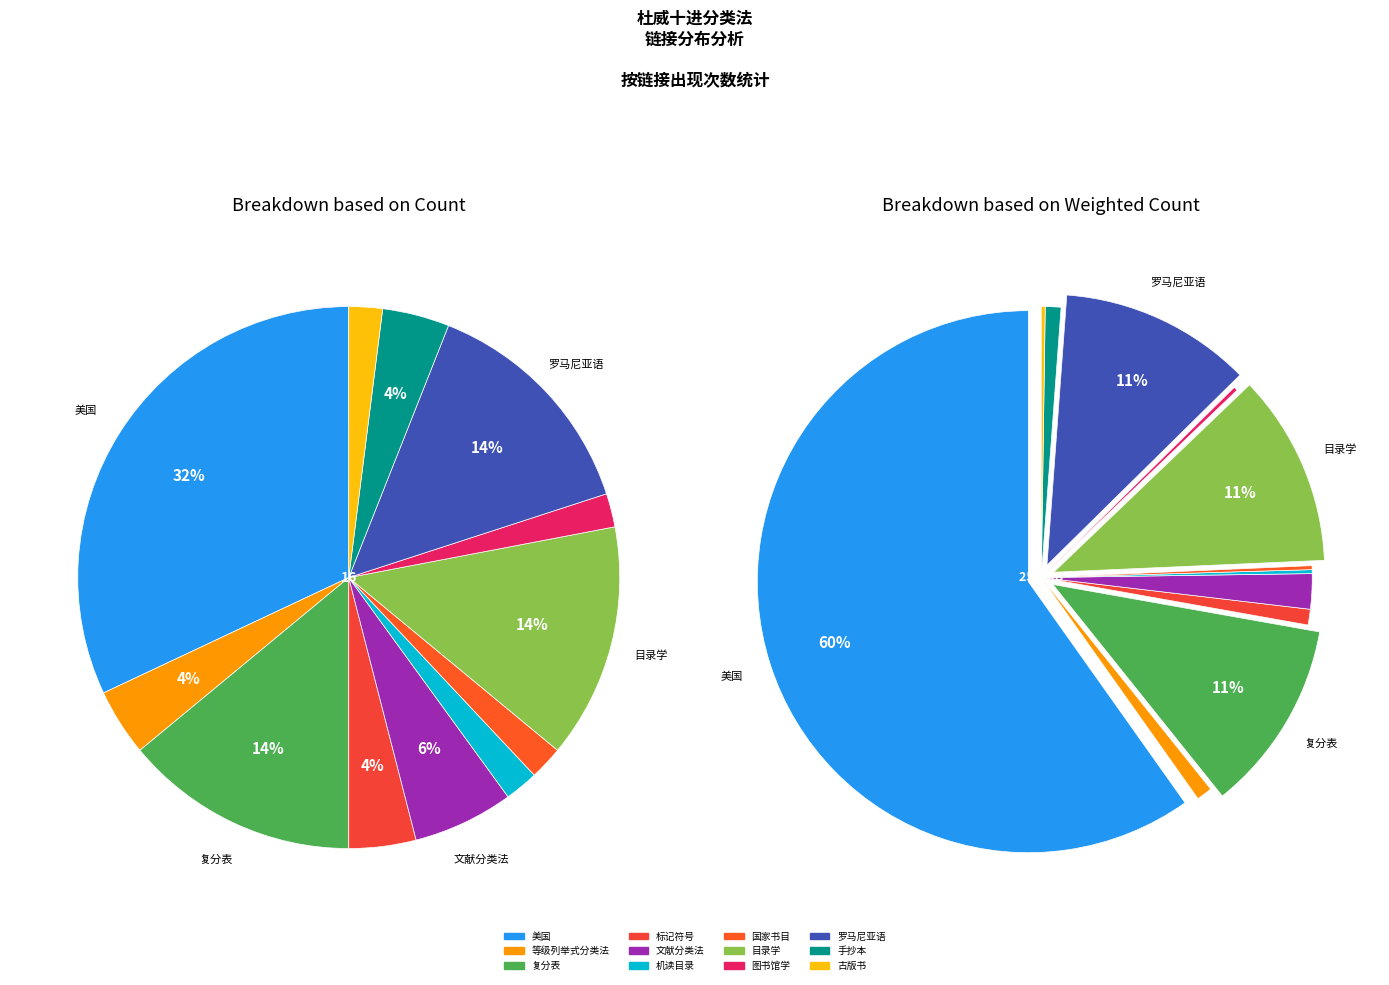

The 机读目录 slice represents 2% of the pie. True or false?

True